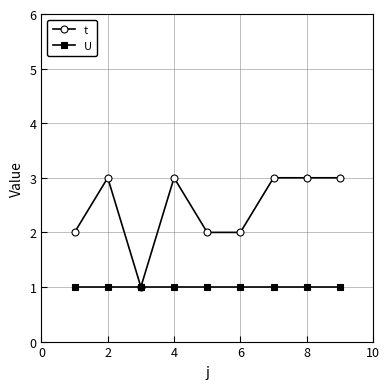

Rank the series by their average value, from lowest to highest.

U, t